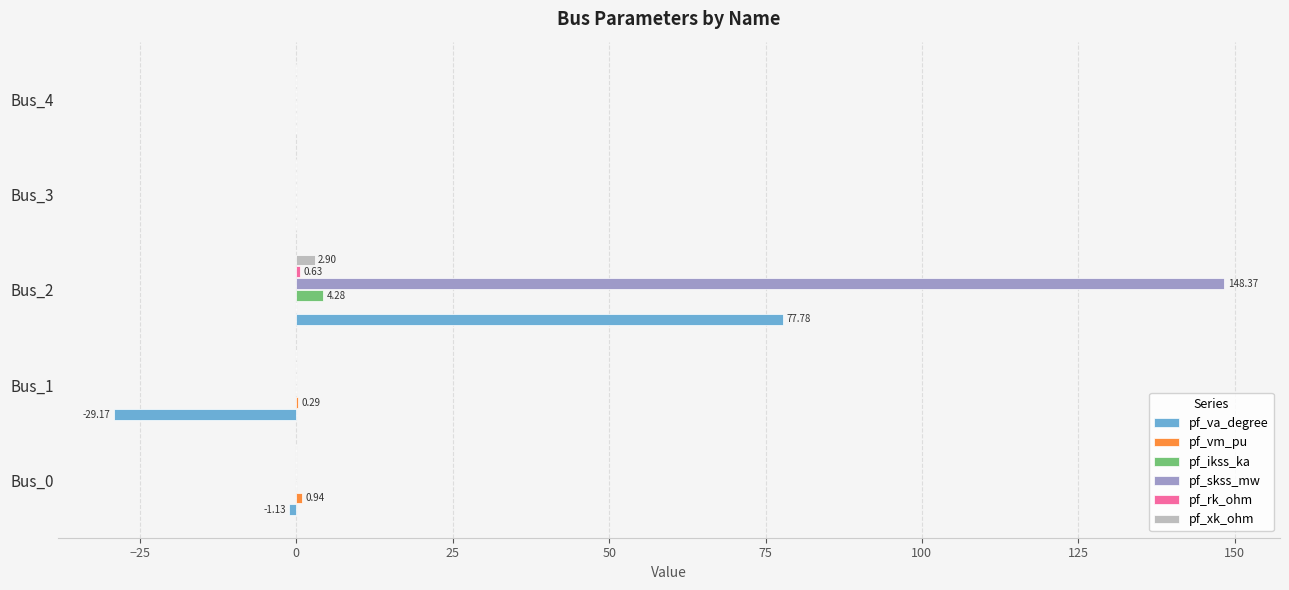

How many data points does each series have?

5